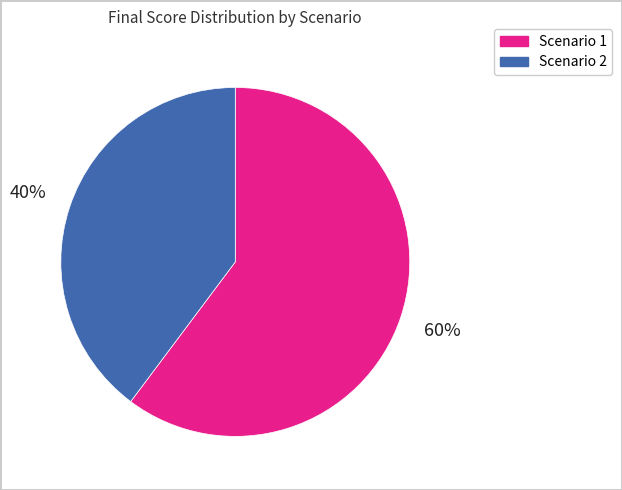

Is it true that Scenario 2 is 47% of the pie?

False